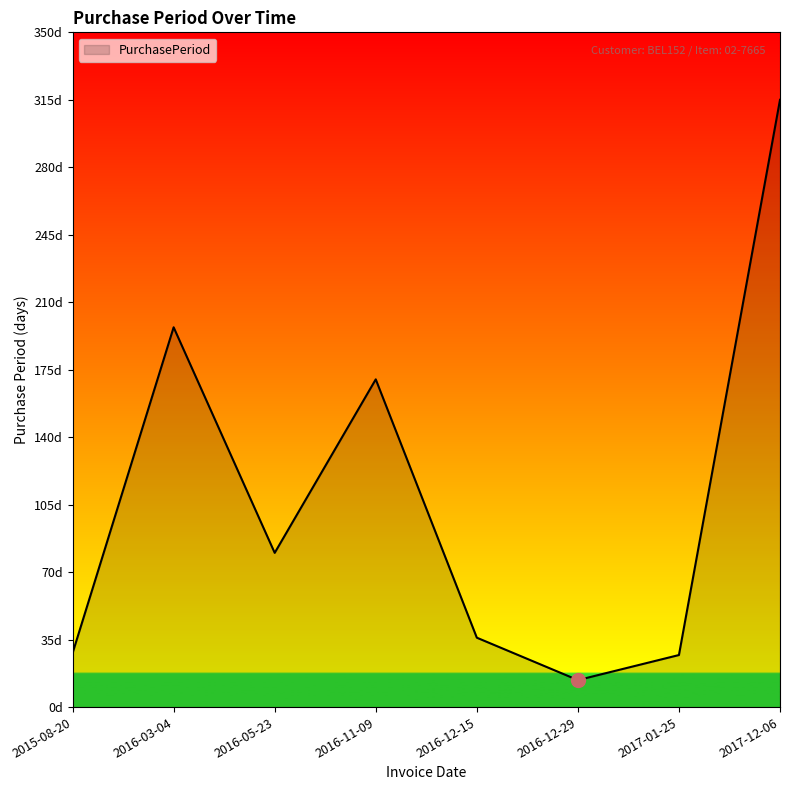

Where is the first local maximum?

2016-03-04